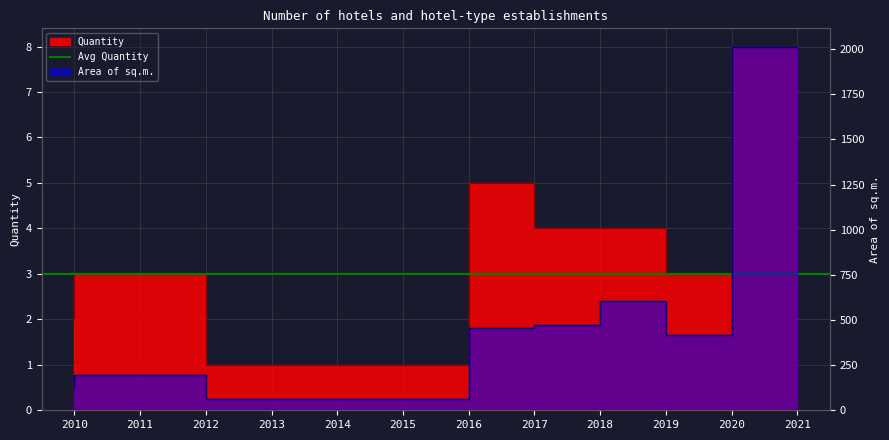

What is the difference between the Area of sq.m. values at 2015 and 2021?

1955